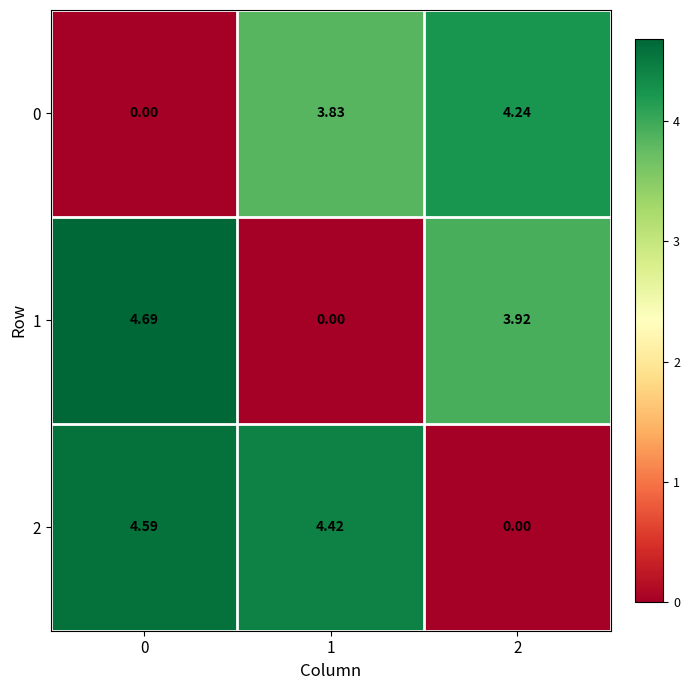

What is the greatest value displayed?

4.7